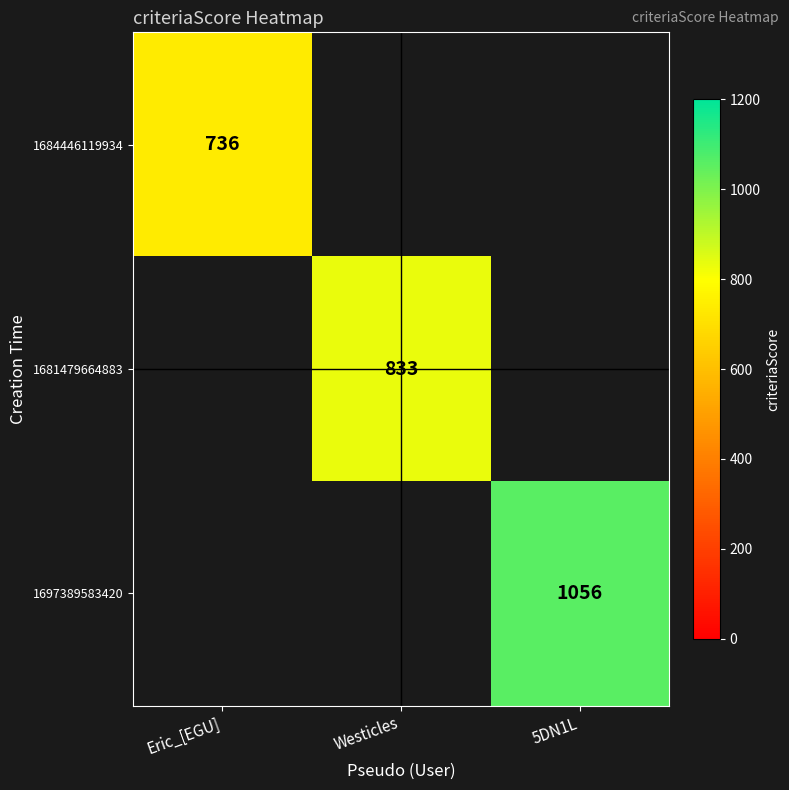

At how many categories does at least one series exceed 121?

3